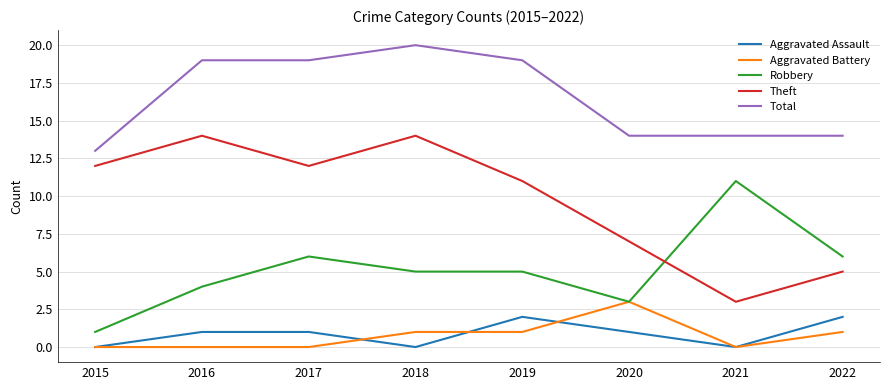

What is the maximum value for Aggravated Assault?

2